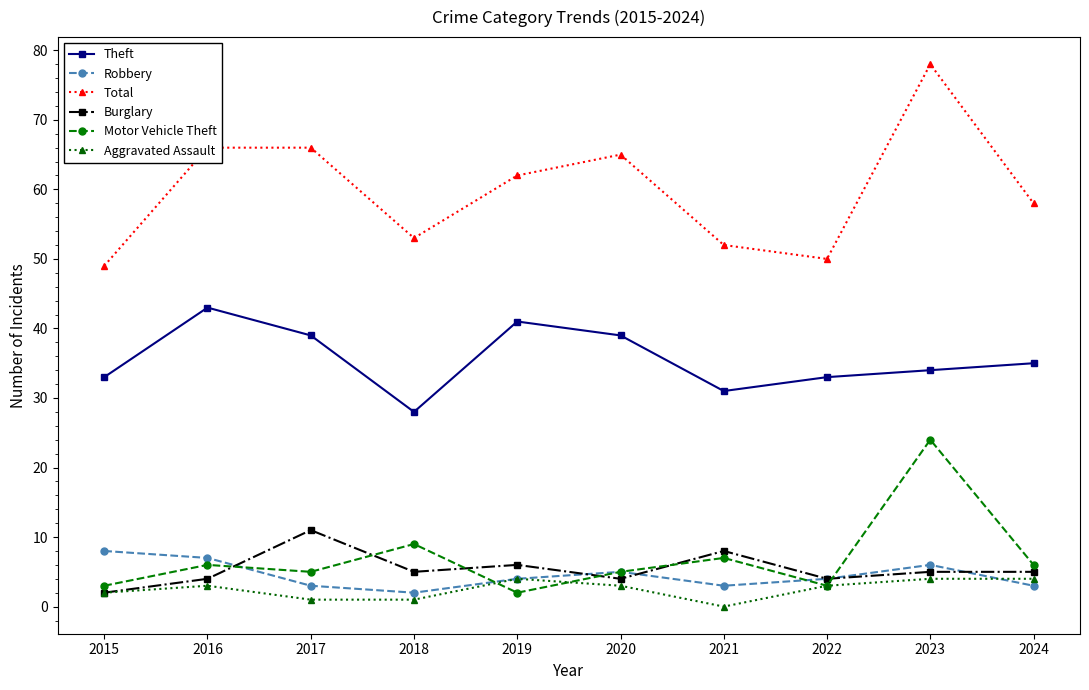

True or false: Motor Vehicle Theft has more than 0 points higher than both neighbors.

True